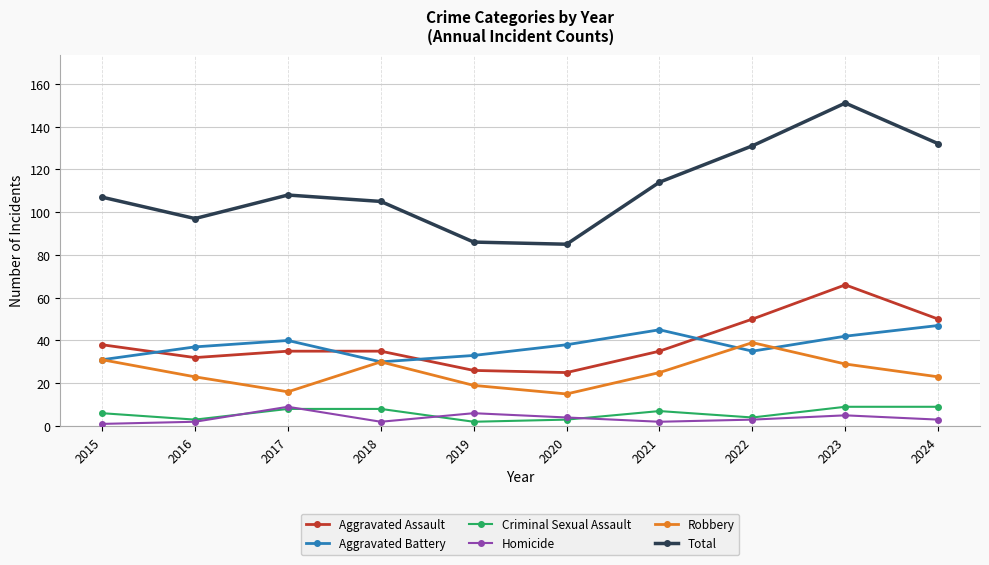

The Aggravated Battery series shows 72 at 2023. True or false?

False